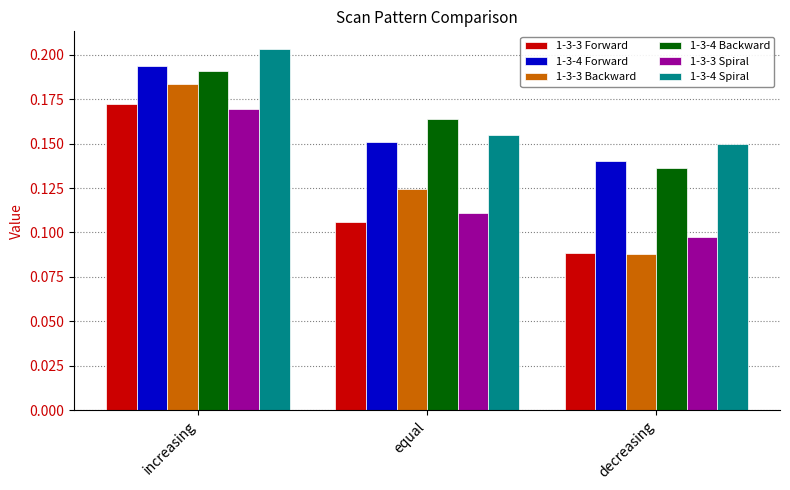

How many groups of bars are there?

3